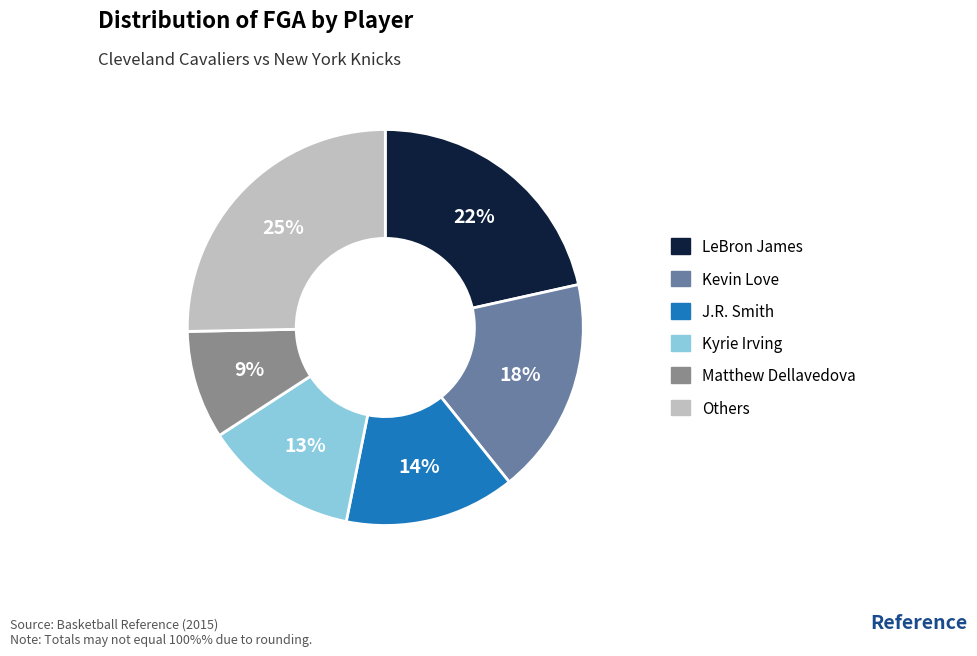

To the nearest percent, what is the average slice percentage?

17%